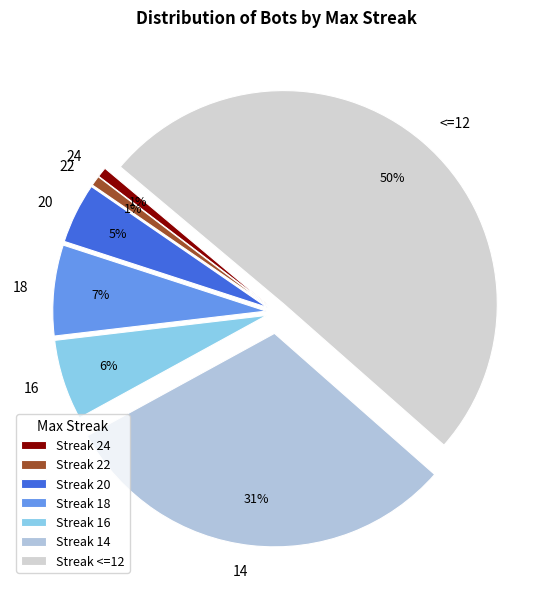

Which has a higher value, 14 or 20?

14